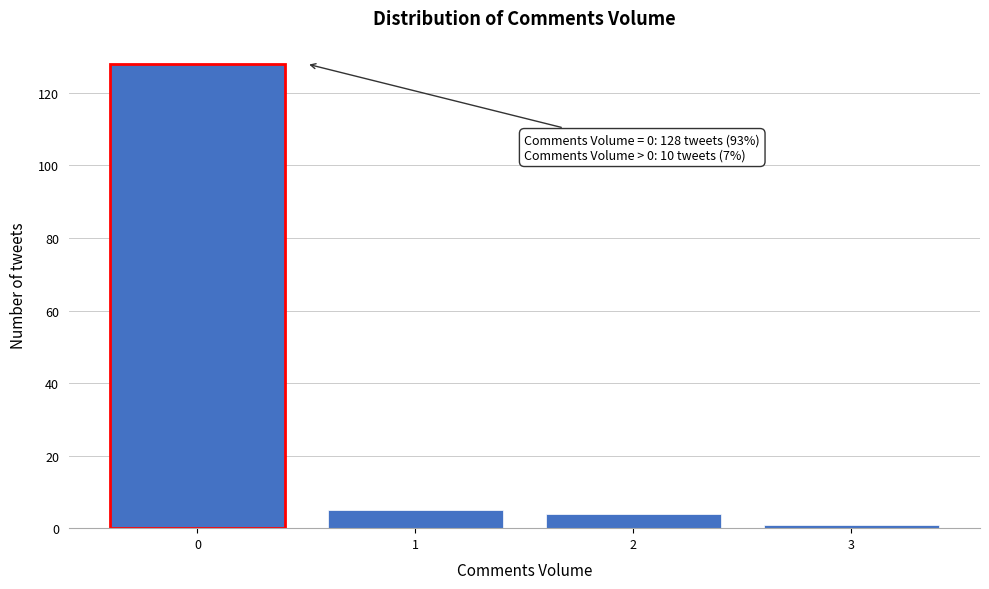

Over which range of the x-axis is the bar tallest?

-0.5 to 0.5